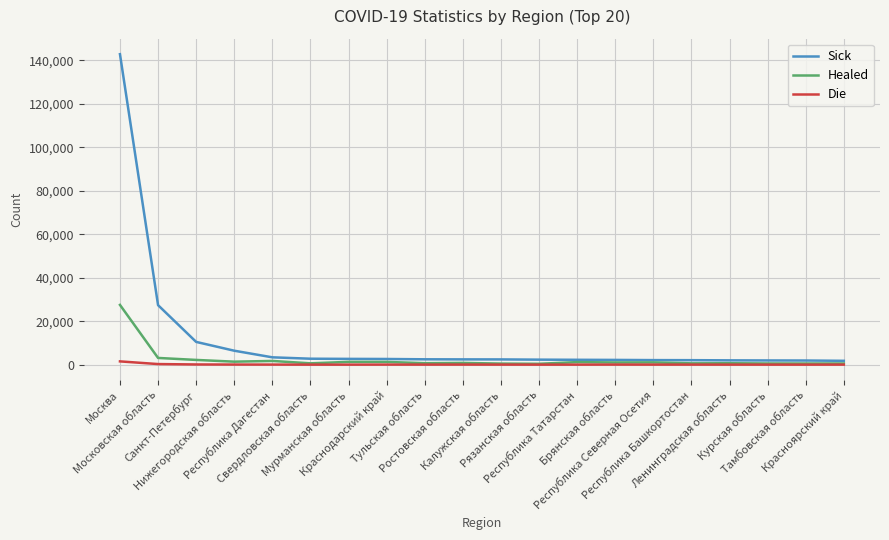

Which series has the largest total across all categories?

Sick